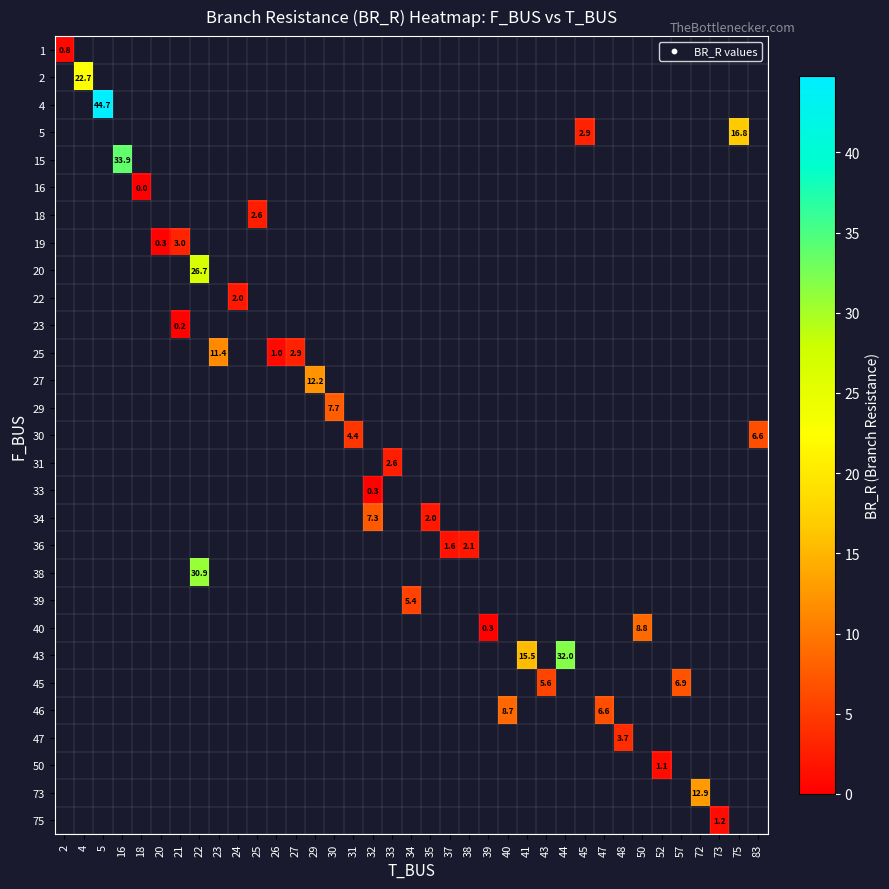

How many series are shown in this chart?

29